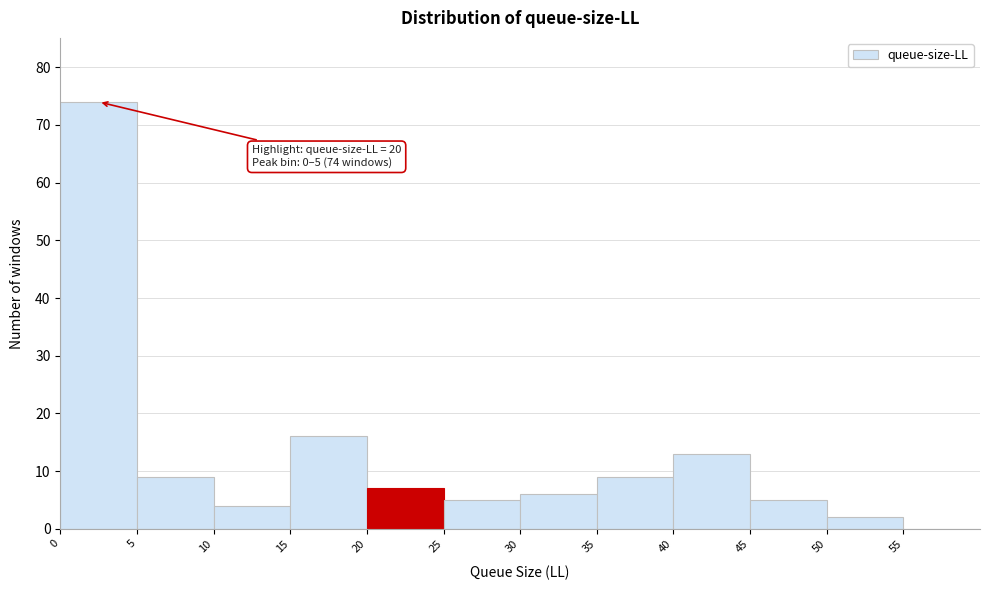

Over which range of the x-axis is the bar tallest?

0 to 5